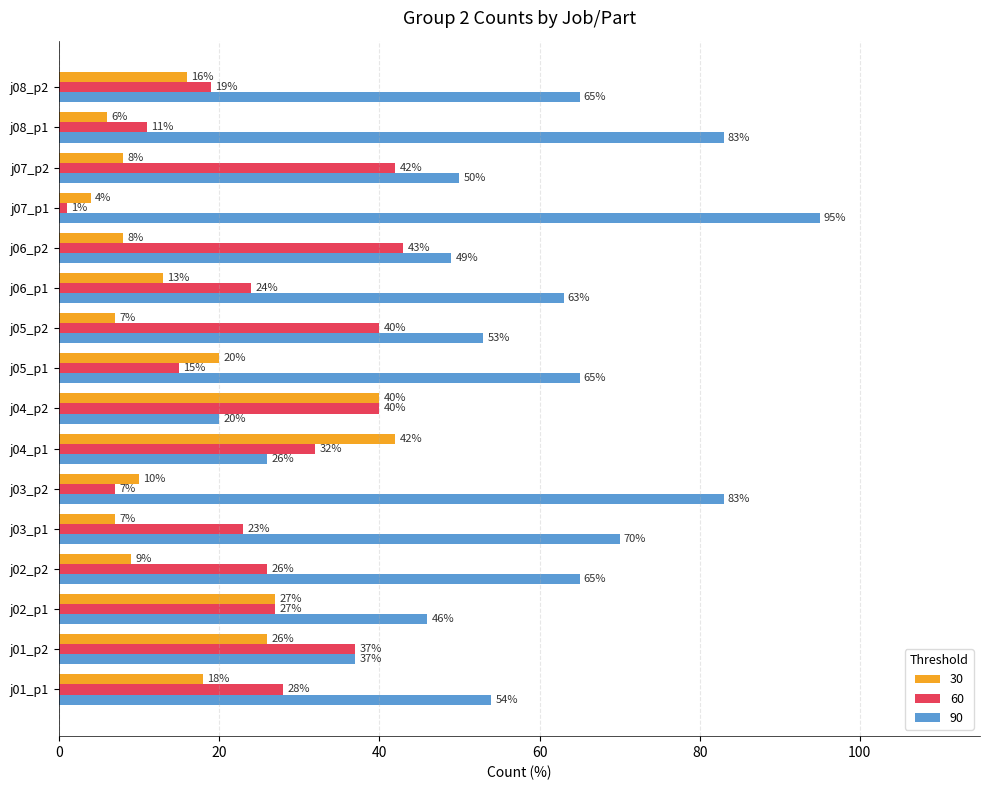

Which series has the largest range (max minus min)?

90